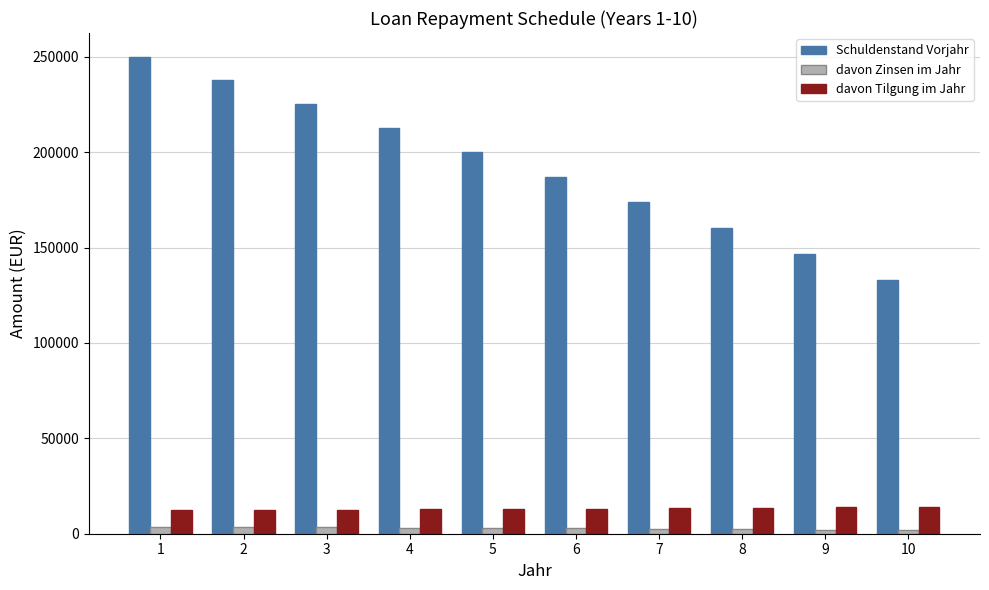

What is the value of the davon Zinsen im Jahr bar at the 8th from the left?

2404.4